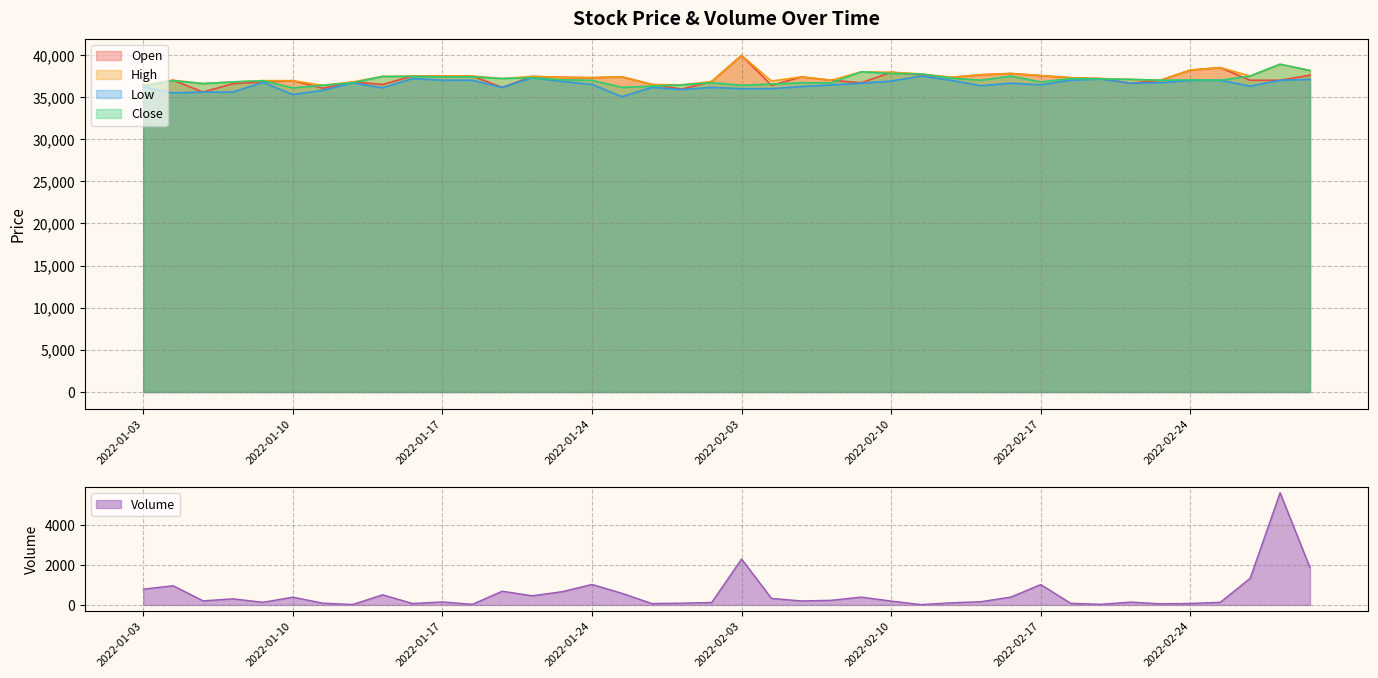

Where does the Open series first go above 37200?

2022-01-14